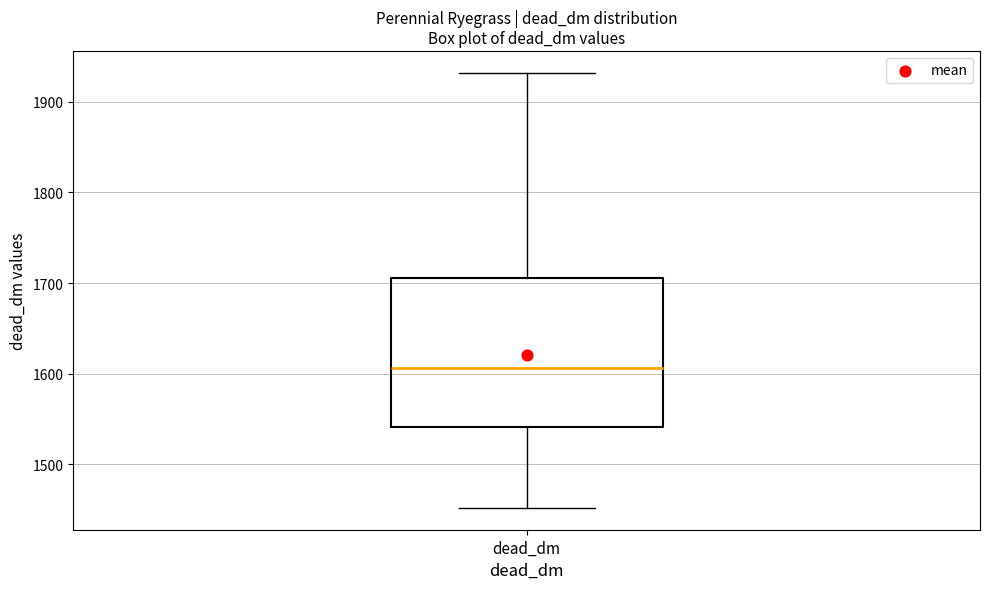

Read this box plot against the y-axis: the position of the median line, the range covered by the box, and the ends of both whiskers. The values are not printed on the chart, so give them approximately, as read against the axis.

median 1610, box 1540 to 1710, whiskers 1450 to 1930